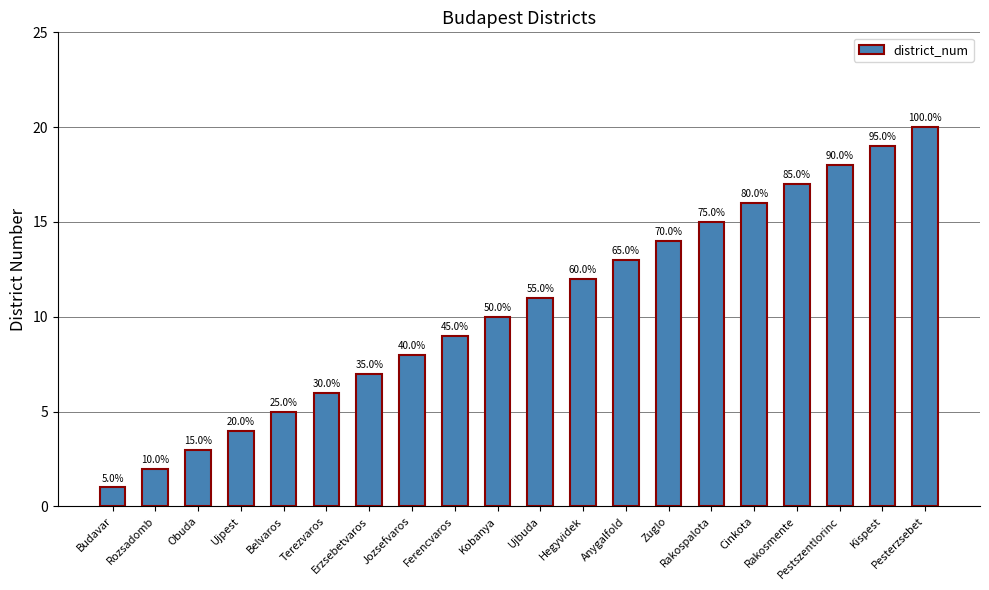

Between Kispest and Anygalfold, which is larger?

Kispest